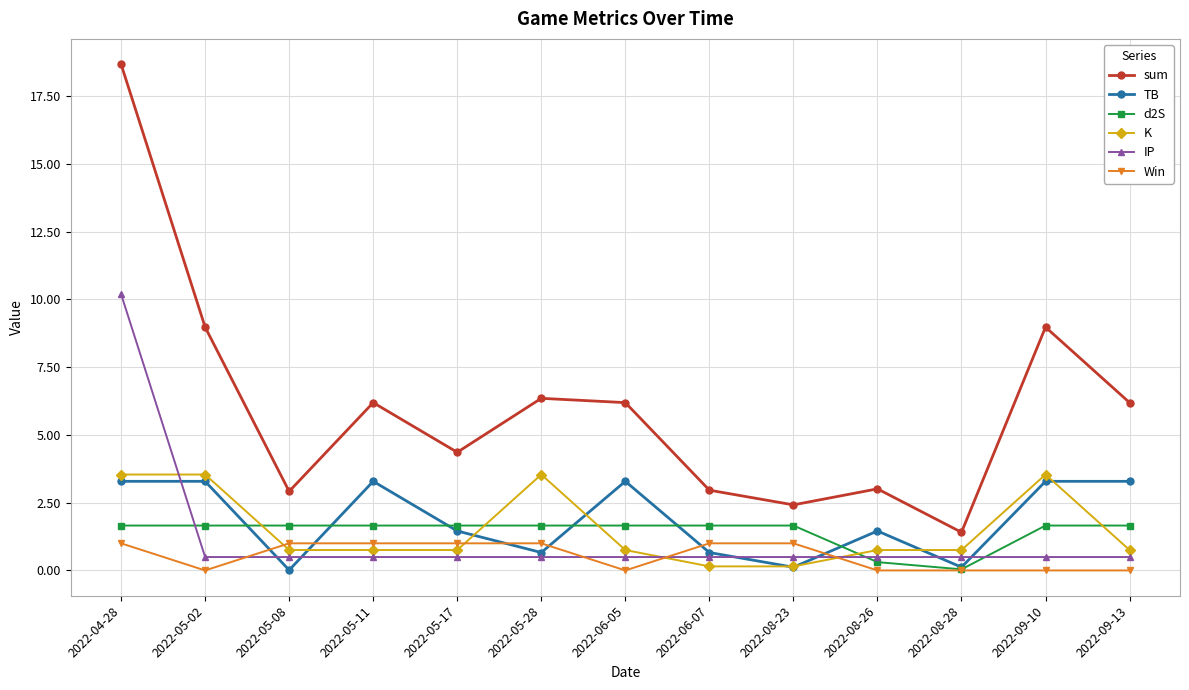

How many data points in TB are less than 1?

5